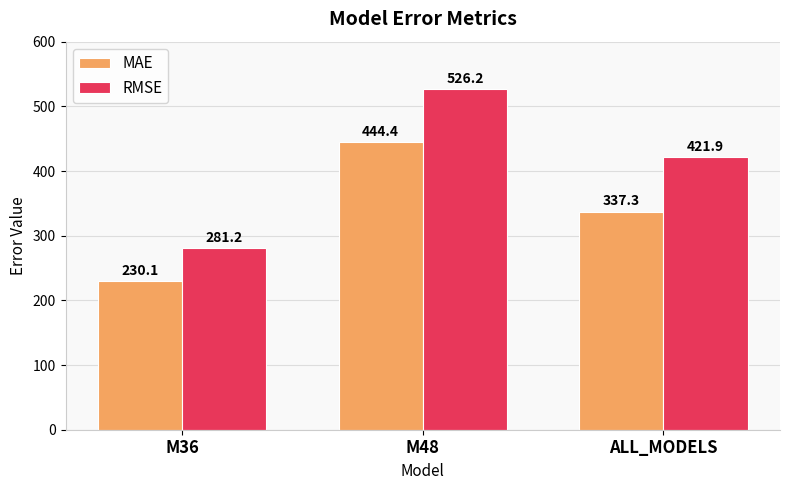

What is the label of the 2nd bar from the right?

M48